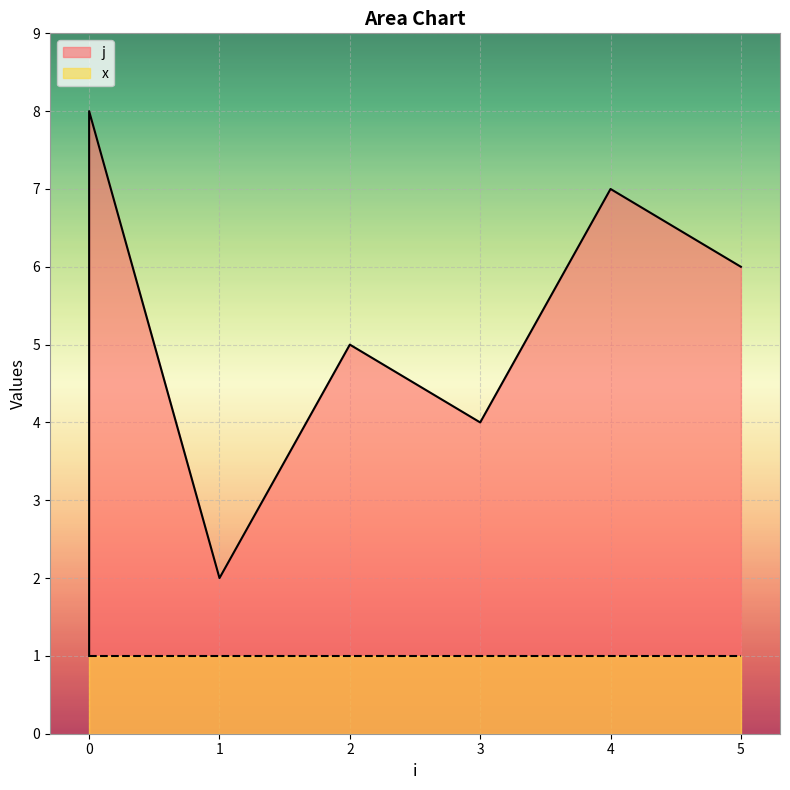

The value at 0 is 2. True or false?

False